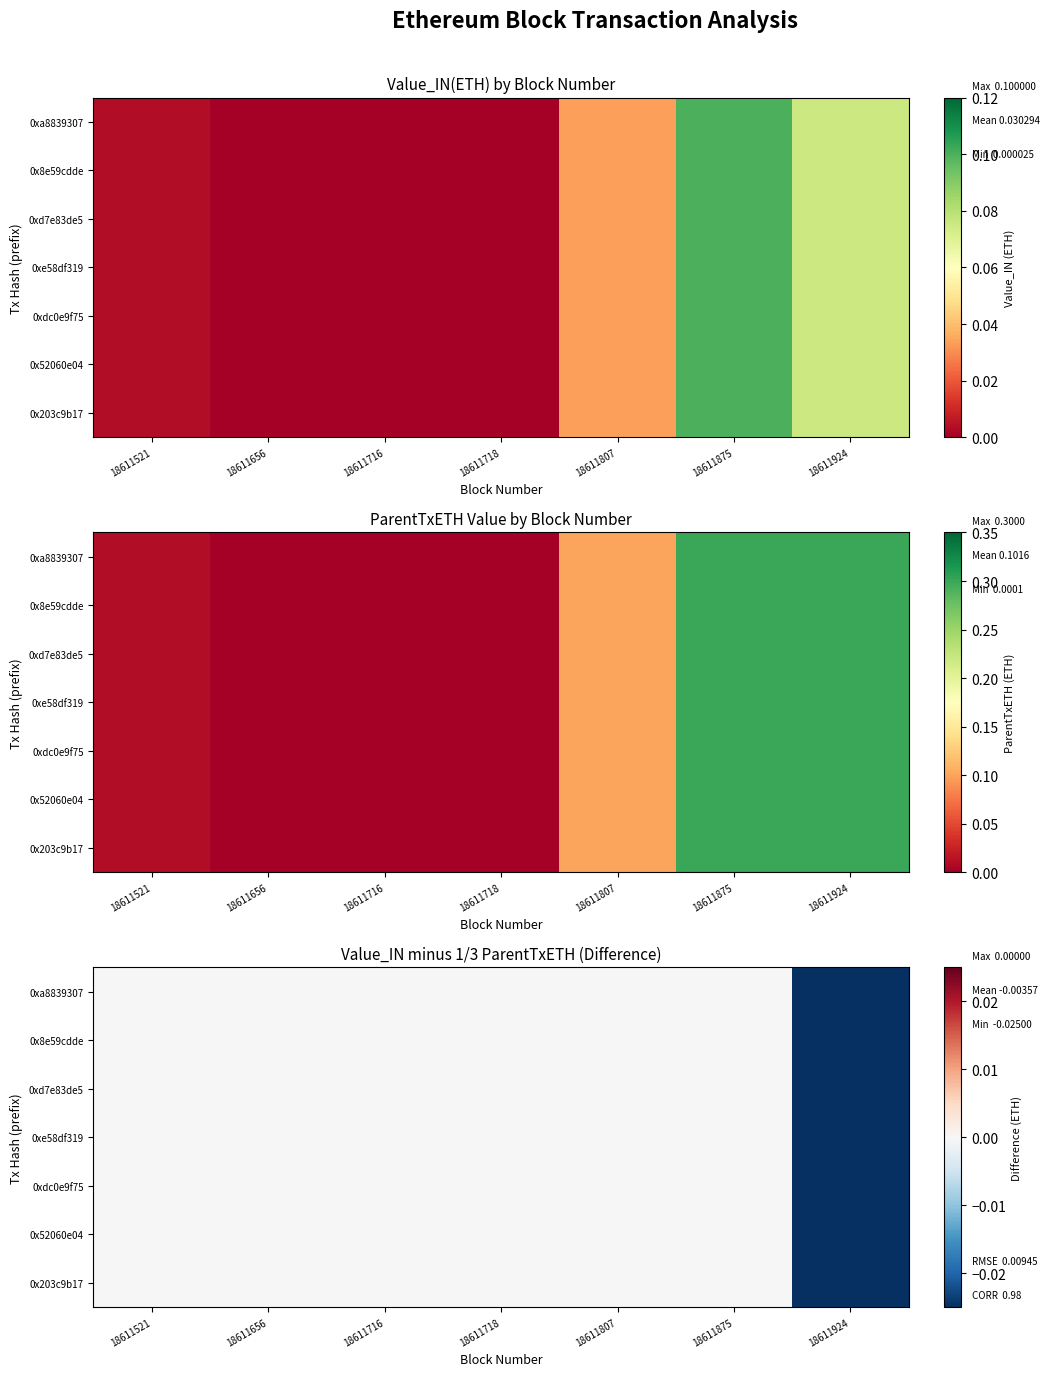

At which category is the sum across all series the highest?

18611875